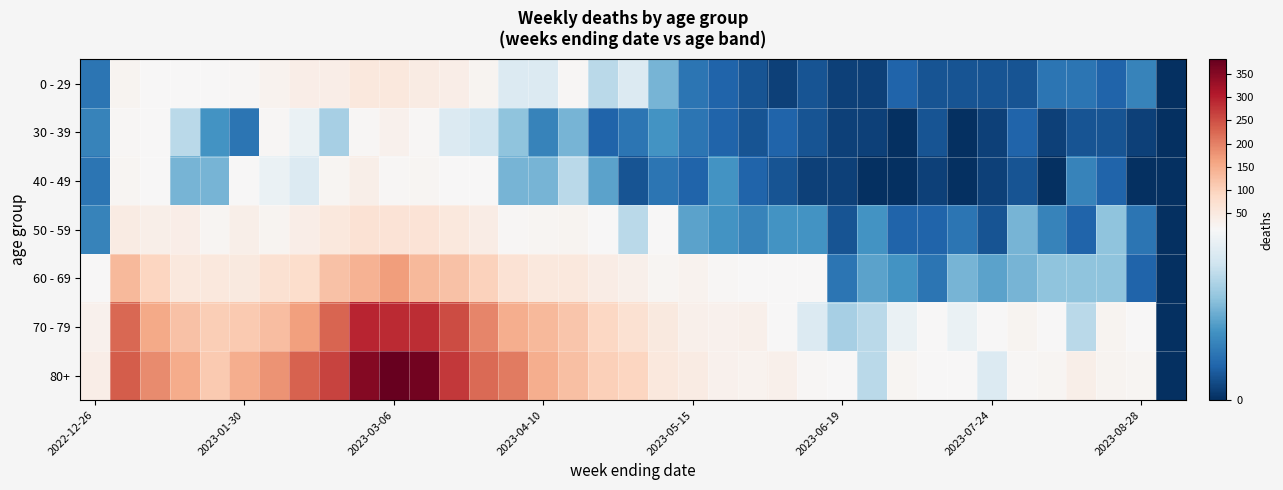

At how many categories does at least one series exceed 248?

5